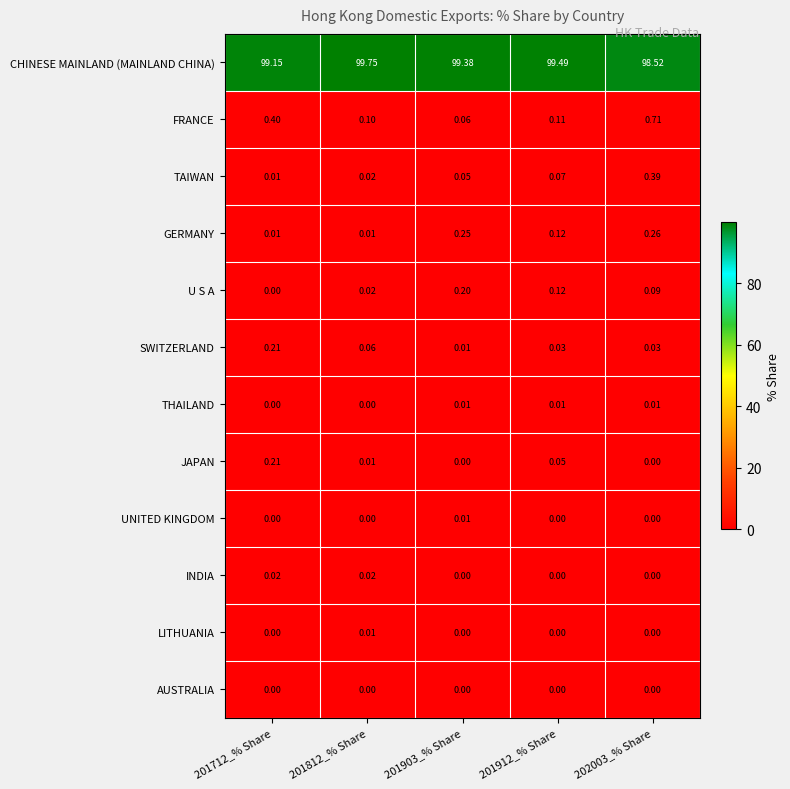

Between 201912_% Share and 202003_% Share, which series saw the biggest shift?

CHINESE MAINLAND (MAINLAND CHINA)